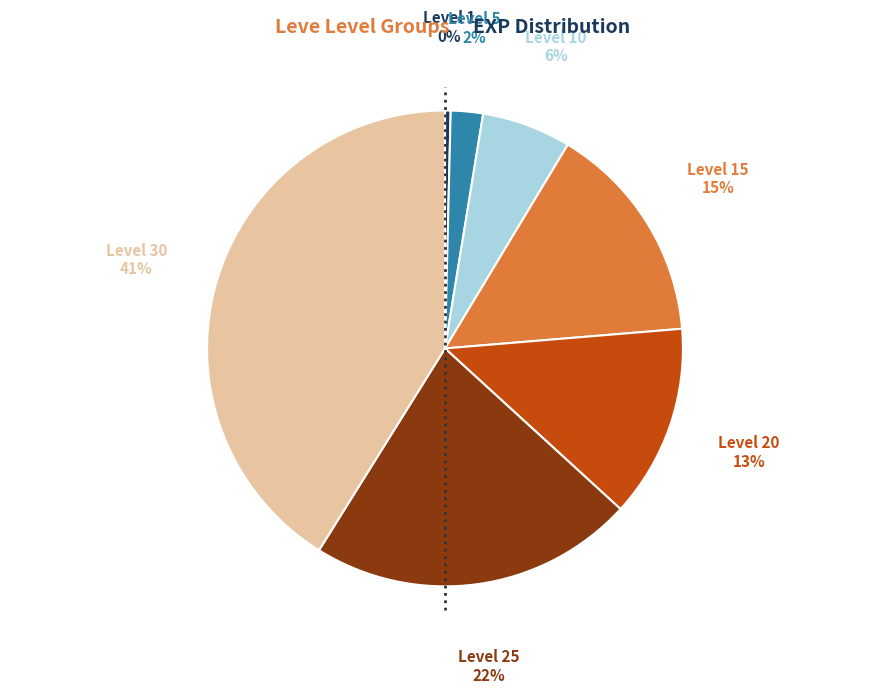

Count the number of slices in the pie.

7